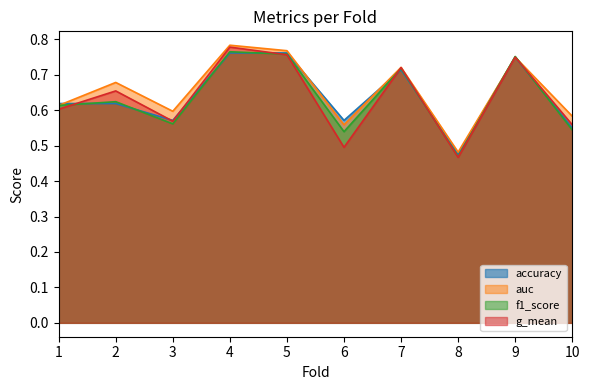

Where is the first local maximum for f1_score?

2